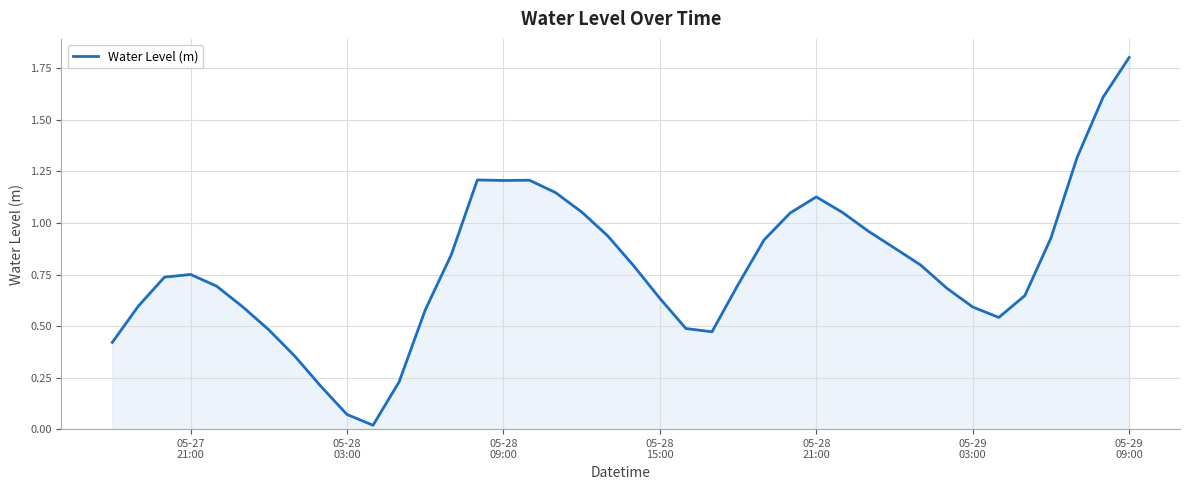

What is the difference between the maximum and minimum values?

1.8